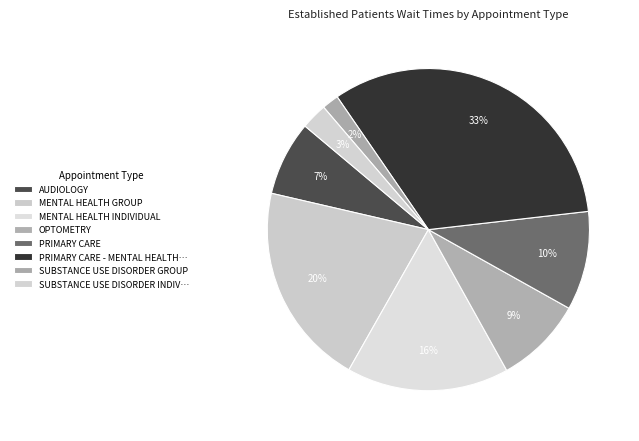

What percentage is NOT represented by AUDIOLOGY?

92.5%